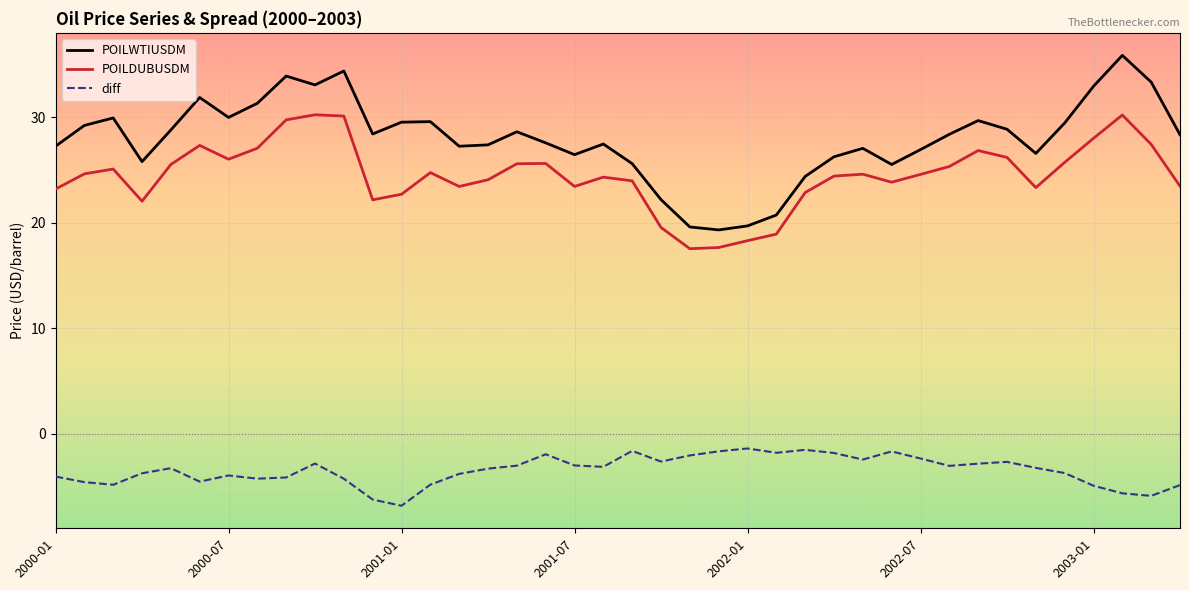

True or false: POILDUBUSDM and diff cross at least once.

False